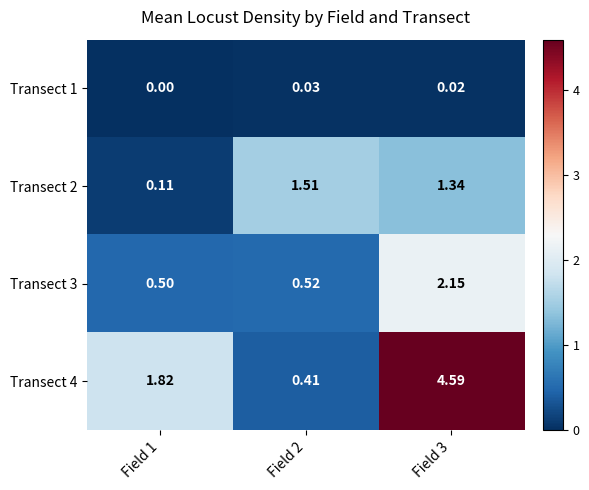

Is the value of Transect 1 at Field 2 greater than the value of Transect 3 at Field 1?

No